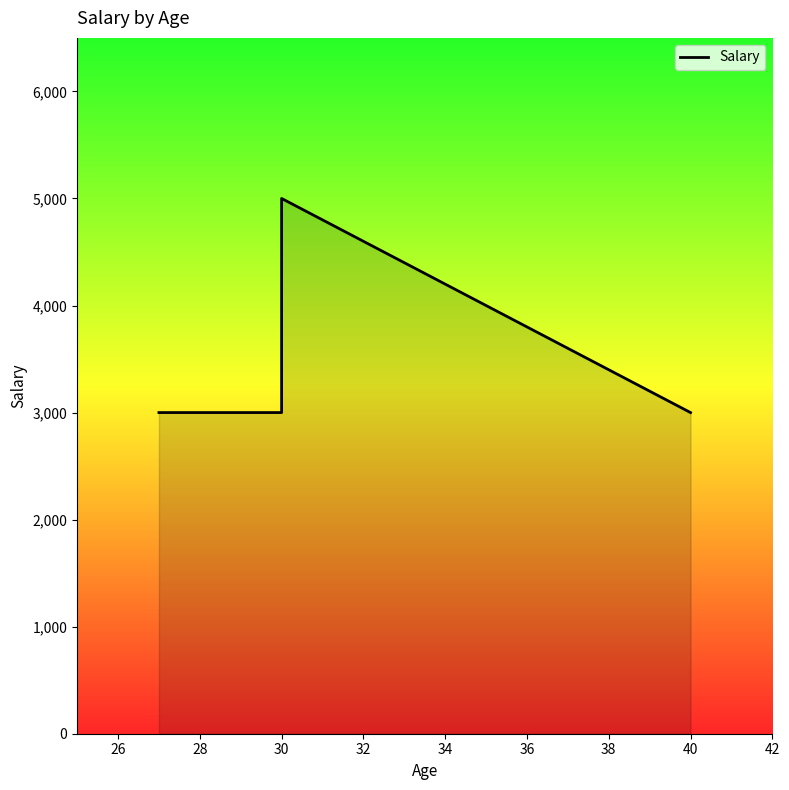

What is the average value?

3500